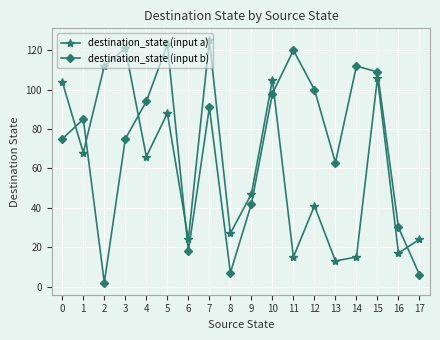

Rank the series at 9 from highest to lowest value.

destination_state (input a), destination_state (input b)